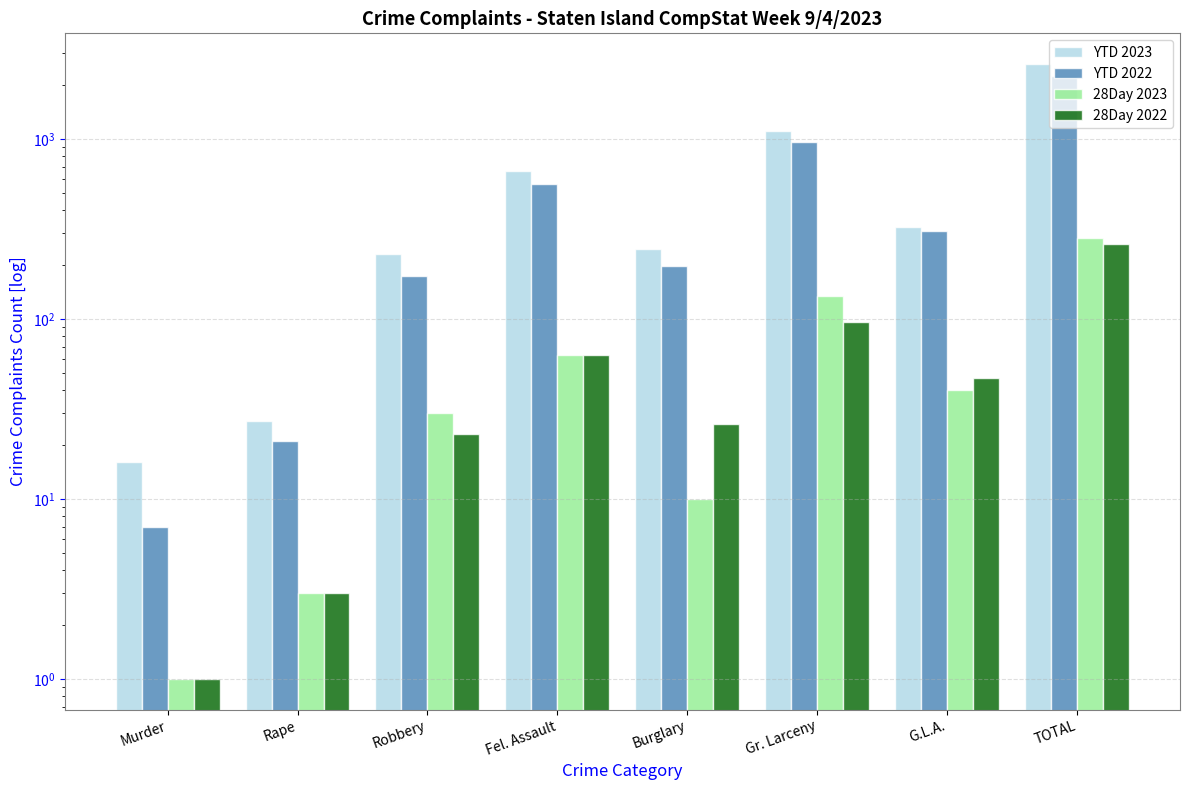

The value of 28Day 2023 at Robbery is 42. True or false?

False